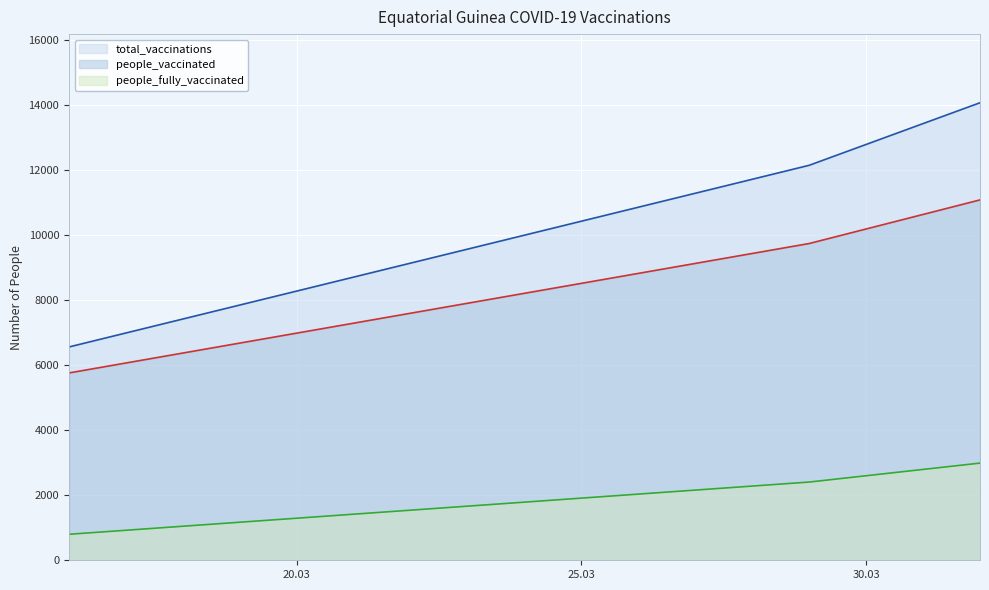

What is the spread (max minus min) of values at 2021-04-01?

11090